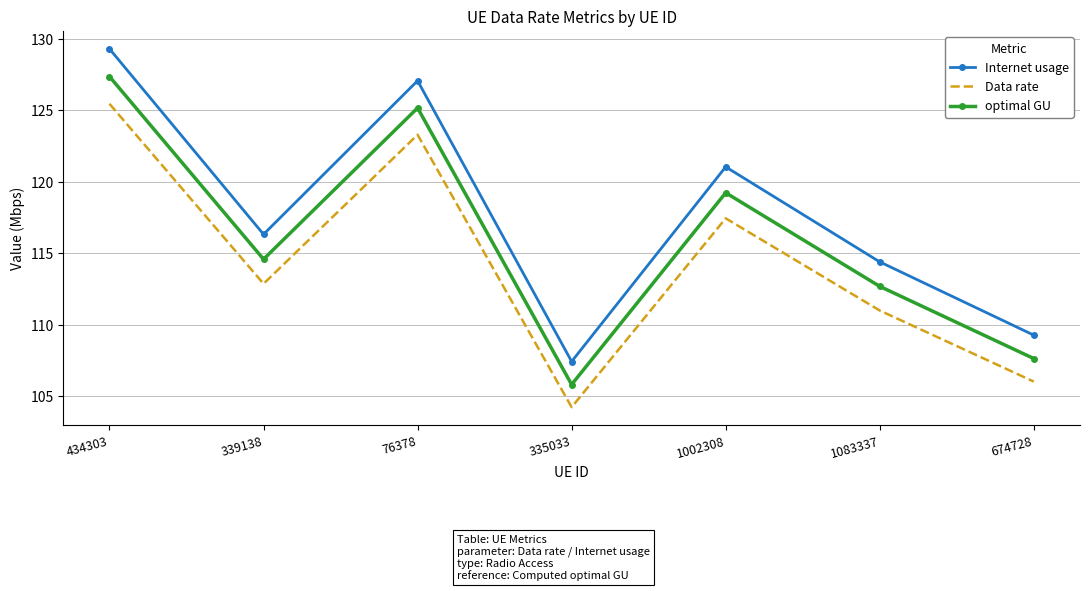

Which series has the largest range (max minus min)?

Internet usage